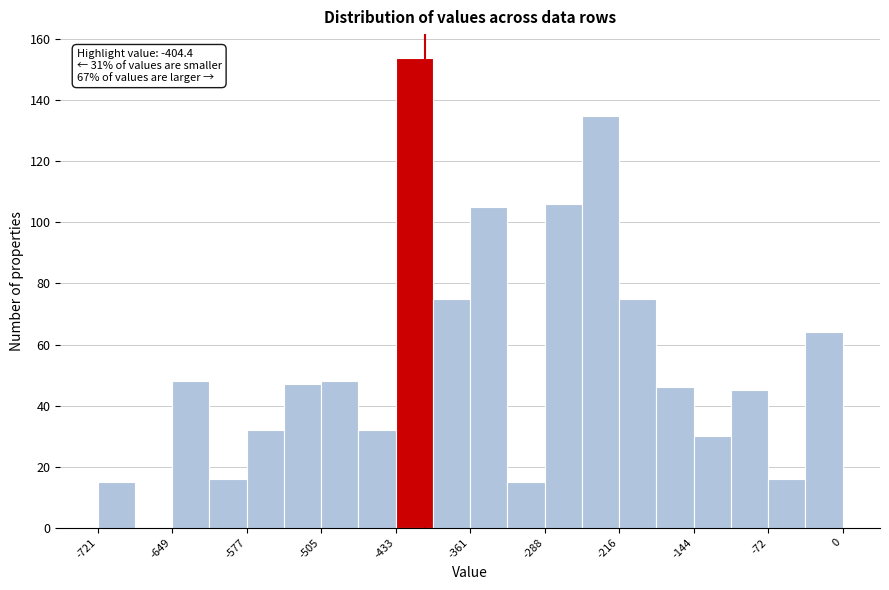

Read against the x-axis, roughly where is the centre of the tallest bar?

-410